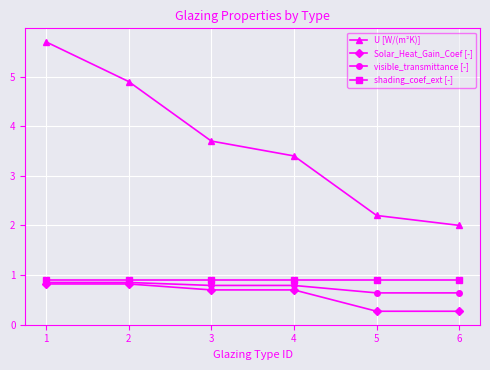

What are all the series names shown in the legend?

U [W/(m²K)], Solar_Heat_Gain_Coef [-], visible_transmittance [-], shading_coef_ext [-]